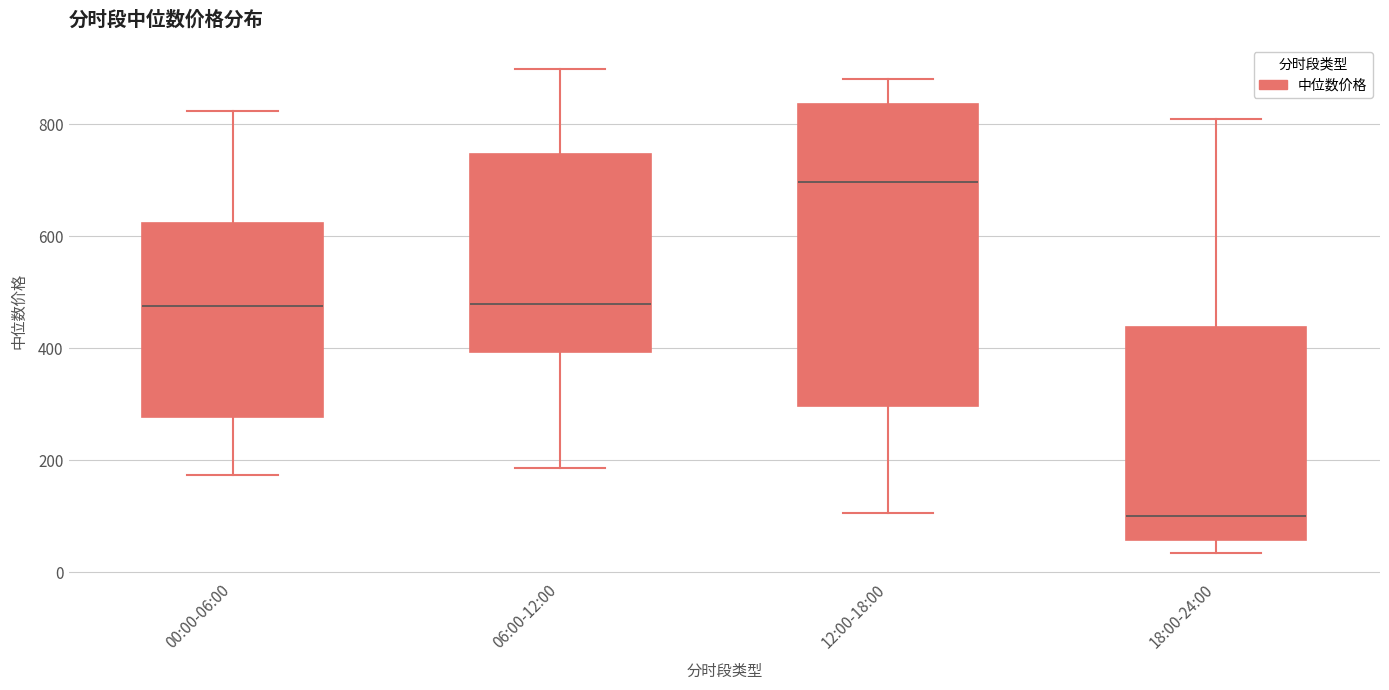

Which box is the tallest, from its lower edge to its upper edge?

12:00-18:00